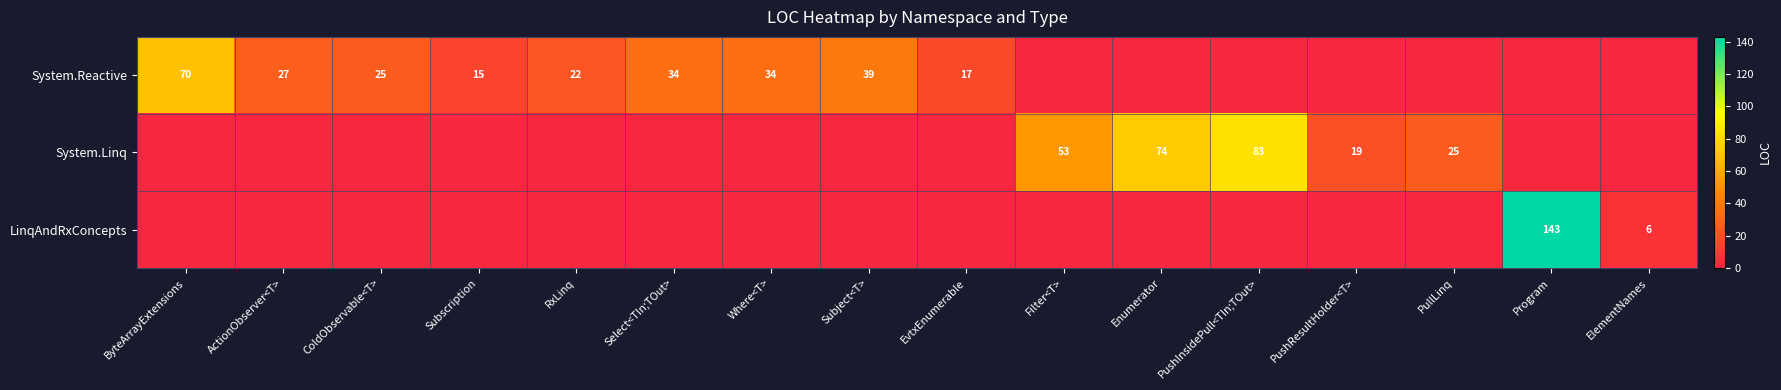

The System.Linq series shows 6 at PushResultHolder<T>. True or false?

False